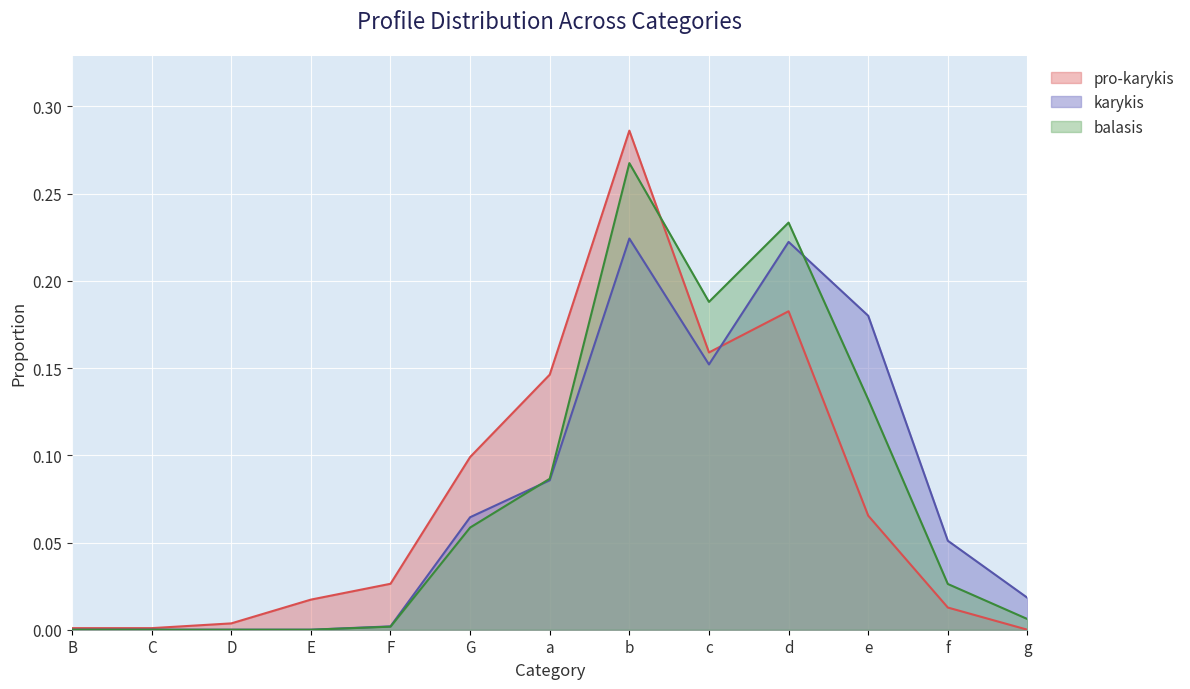

True or false: karykis and pro-karykis intersect in this chart.

True